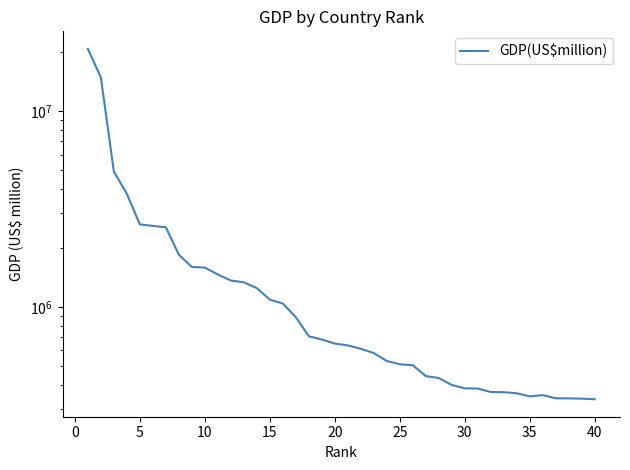

What is the average value?

1905194